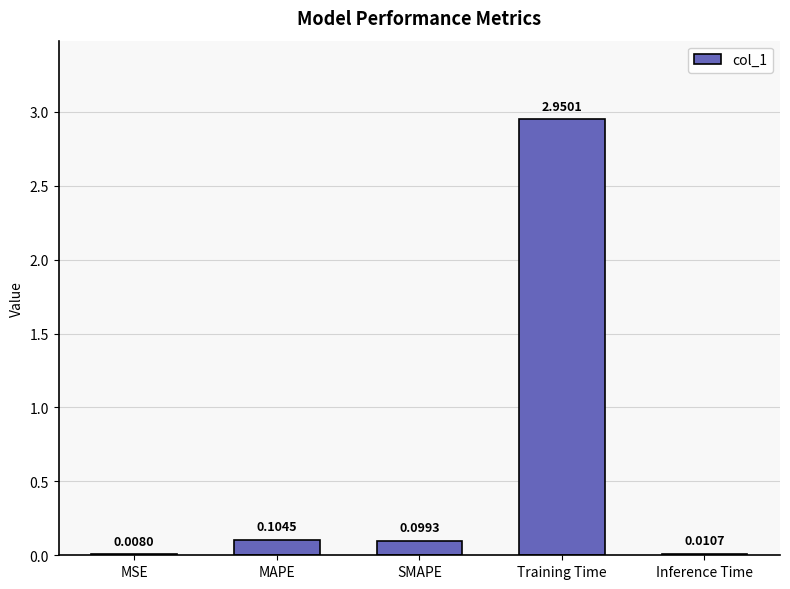

Are the bars grouped side by side (vs. stacked)?

No